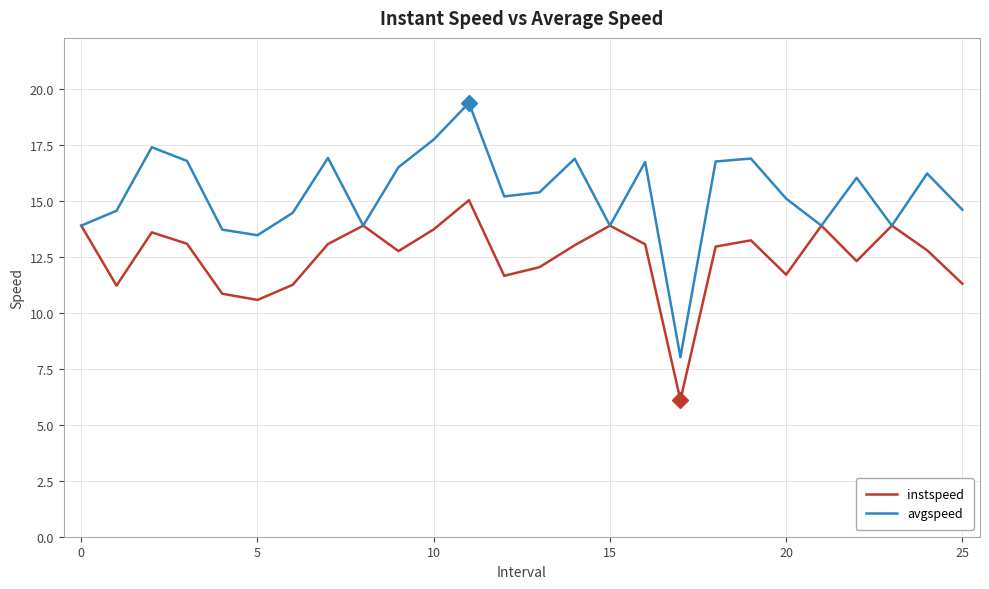

Count the number of data series in this chart.

2